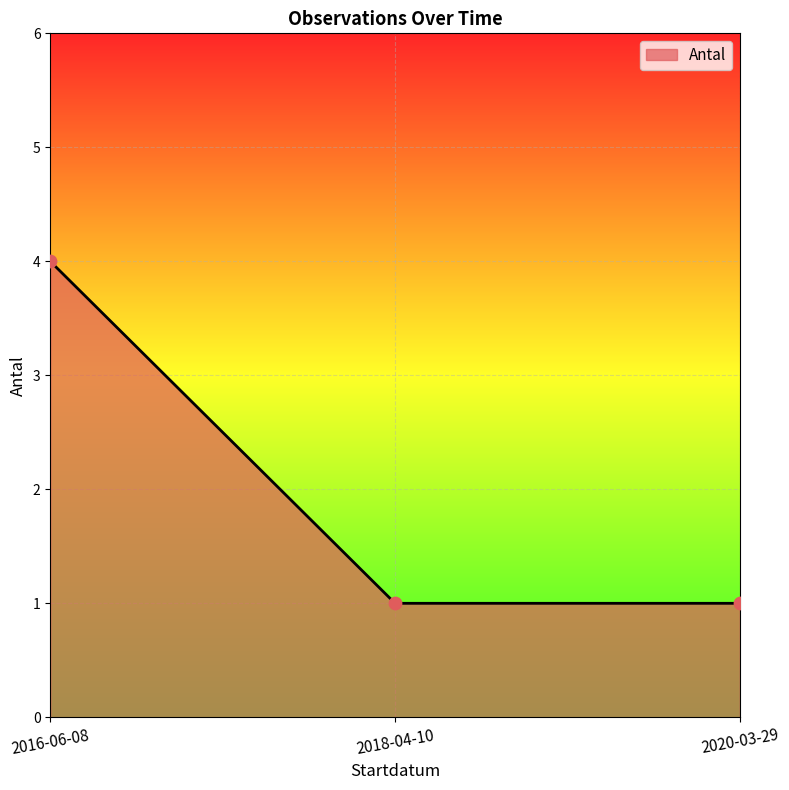

What is the ratio of the value at 2016-06-08 to the value at 2018-04-10?

4.0